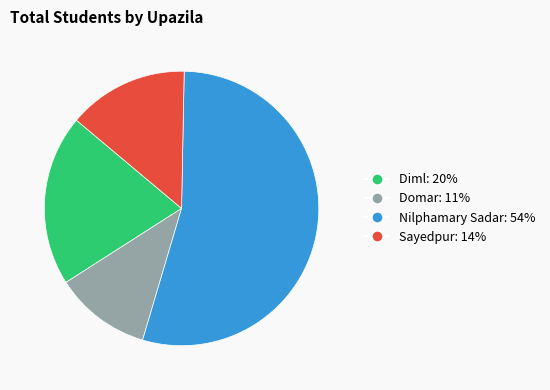

True or false: Domar accounts for 11% of the total.

True